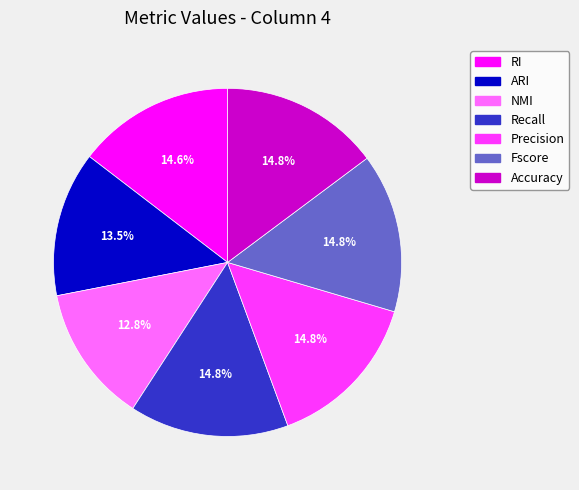

What portion of the pie excludes NMI?

87.2%